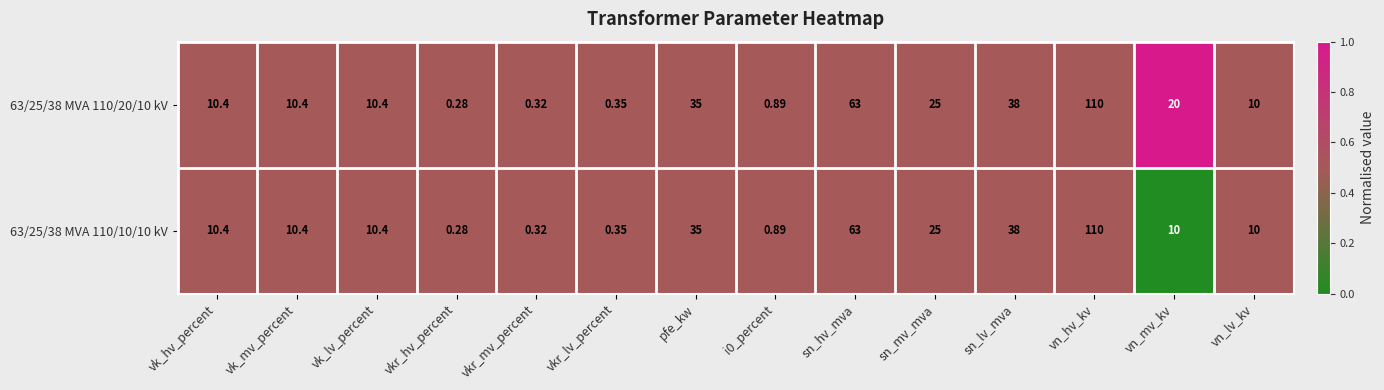

What is the total value across all series at sn_mv_mva?

50.0